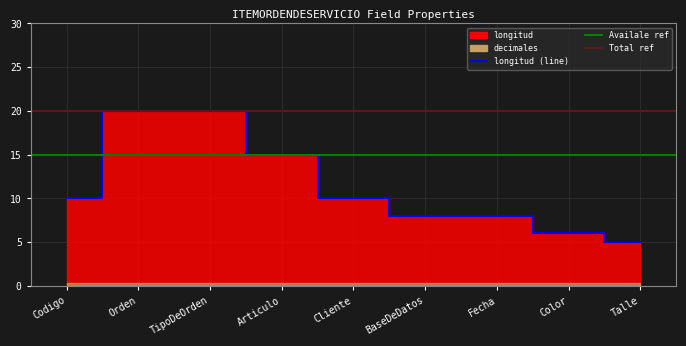

At which label is the value closest to 12?

Codigo